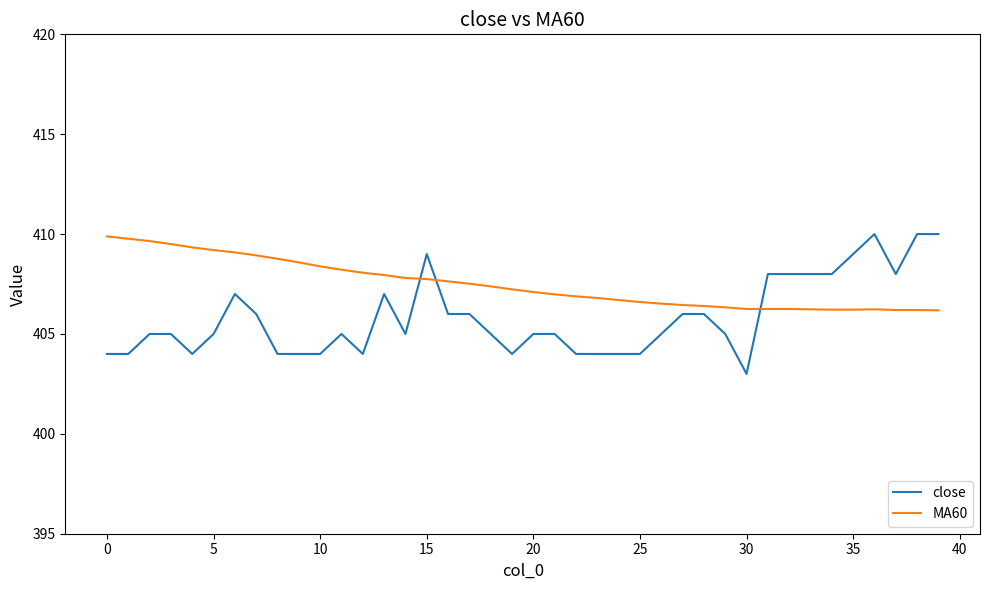

Which series has the widest spread of values?

close